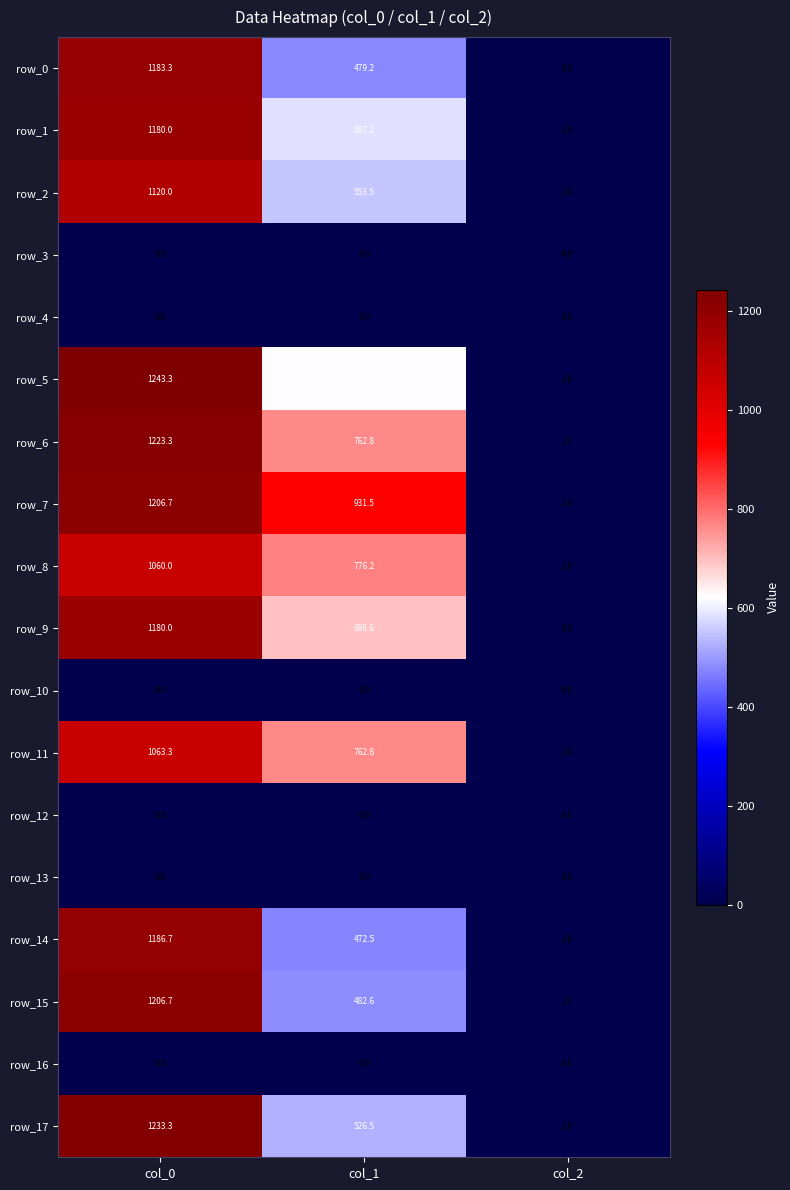

What is the sum of all row_9 values?

1880.6